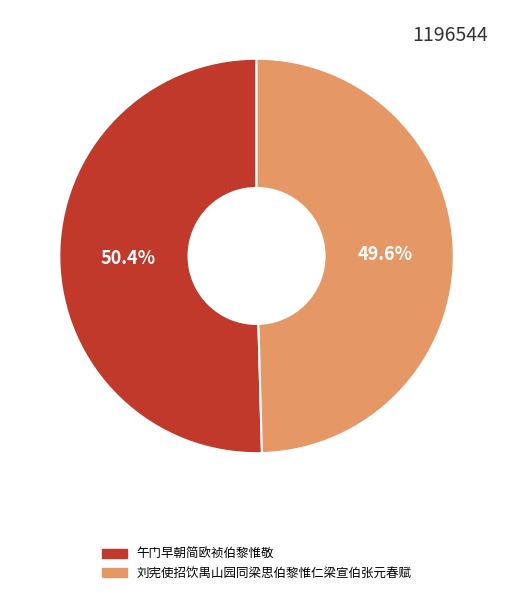

To the nearest percent, what is the difference between the 刘宪使招饮禺山园同梁思伯黎惟仁梁宣伯张元春赋 and 午门早朝简欧祯伯黎惟敬 slice percentages?

1%